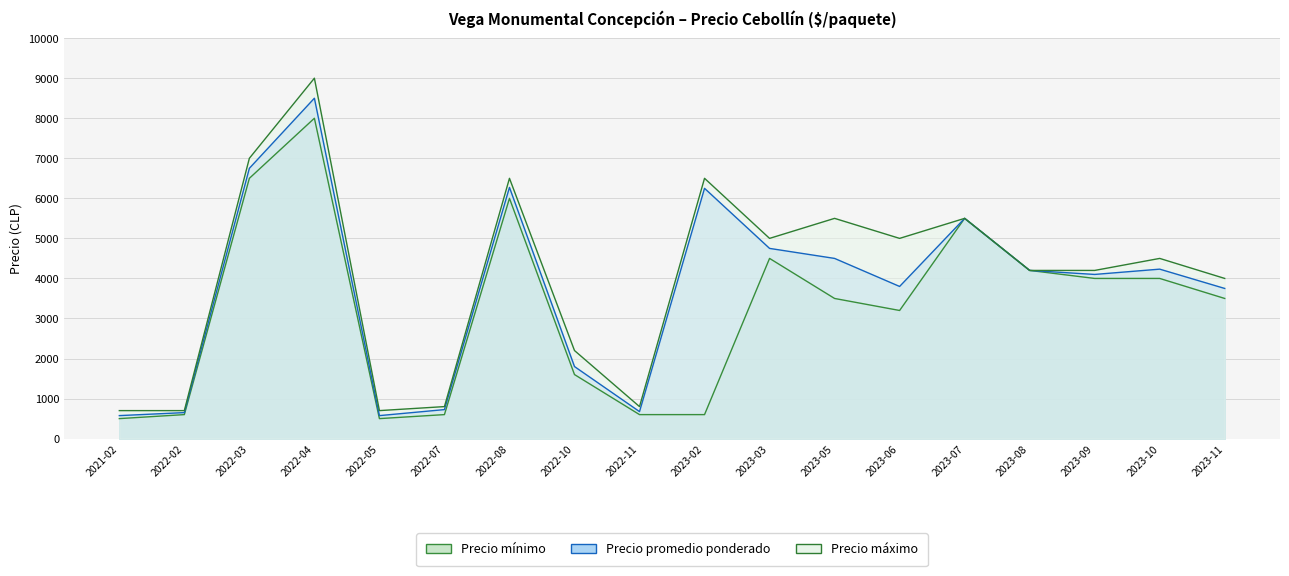

What is the value of the Precio máximo point at the 9th from the left?

800